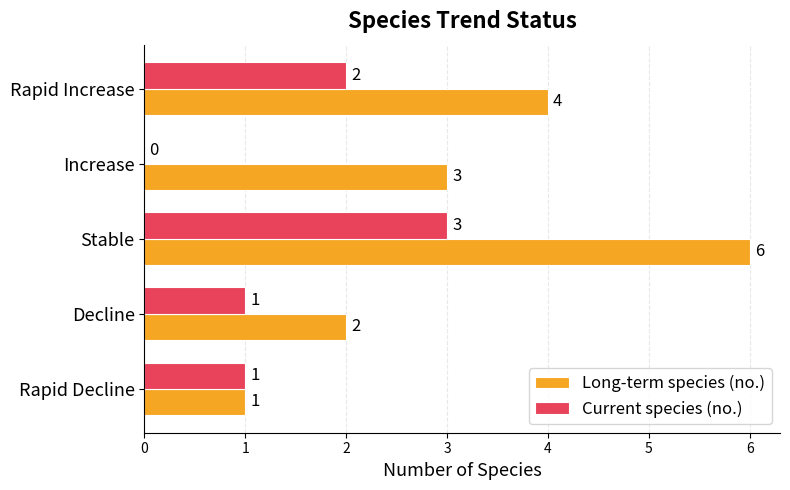

What is the average value of the Long-term species (no.) series?

3